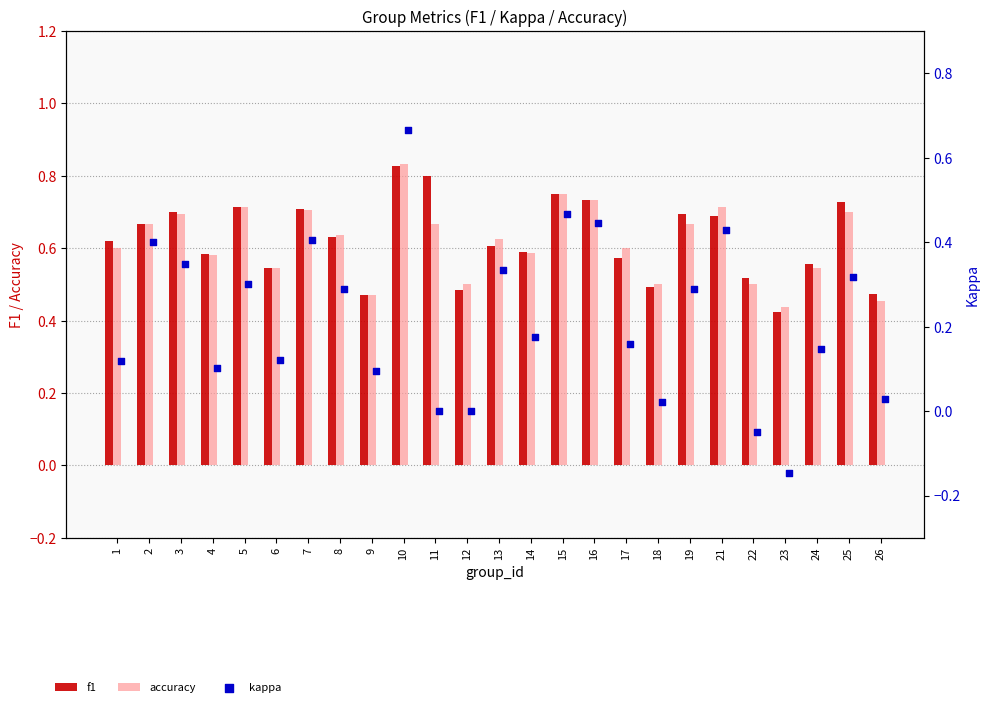

Which series has the largest Y range (max minus min)?

kappa